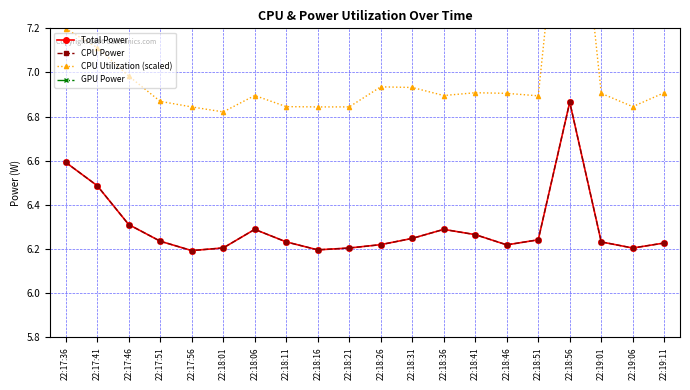

Which has a higher value, 22:18:36 or 22:18:01?

22:18:36